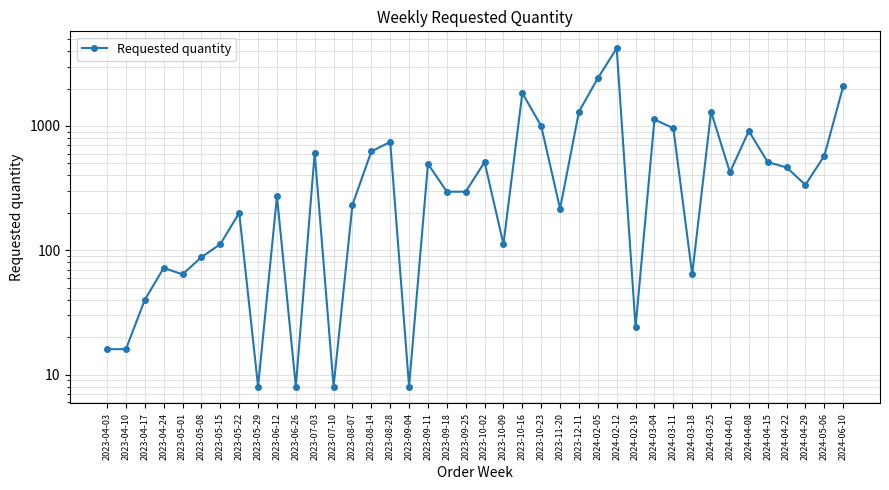

What is the label of the 40th point from the right?

2023-04-03